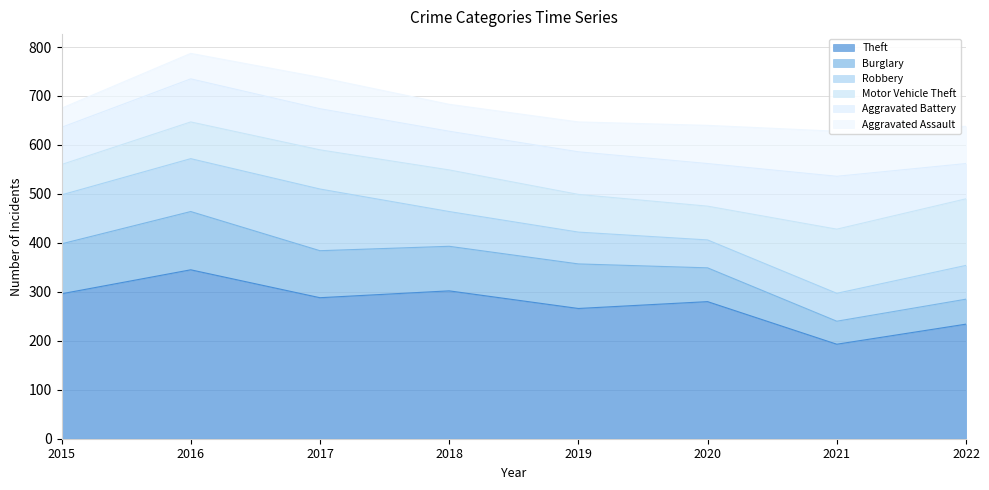

The Motor Vehicle Theft series shows 75 at 2016. True or false?

True